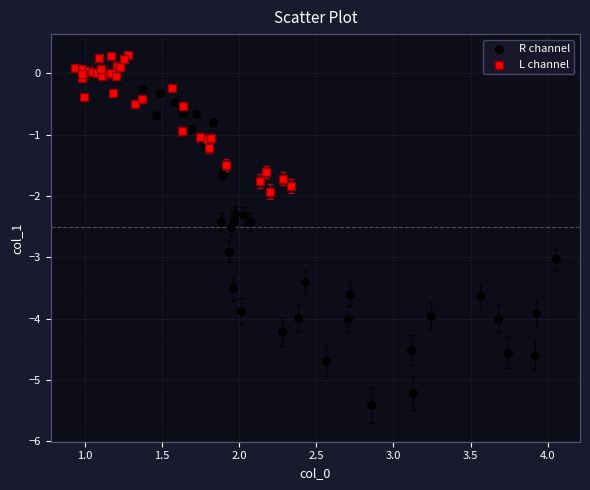

Which series has the widest spread of Y values?

R channel